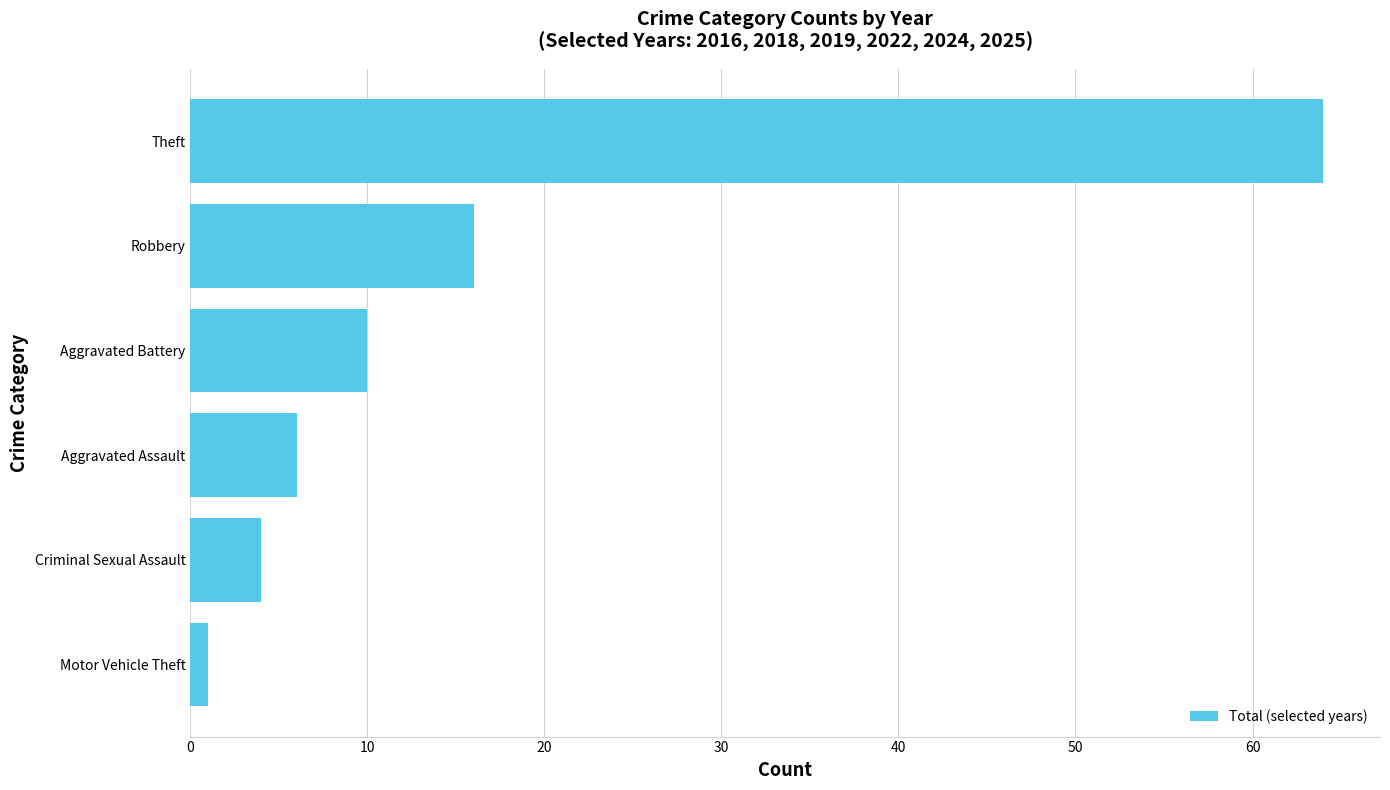

The chart shows a value of 6 at Aggravated Assault. True or false?

True